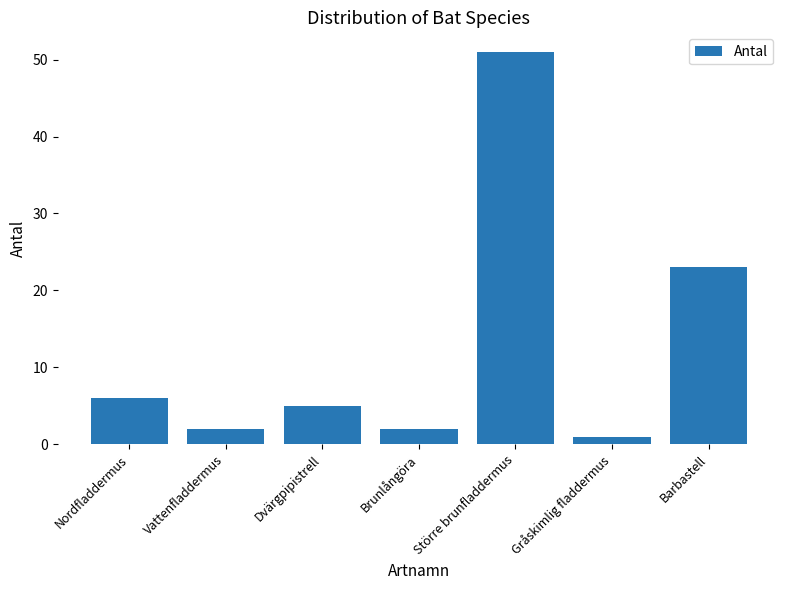

Are the bars grouped side by side (vs. stacked)?

No